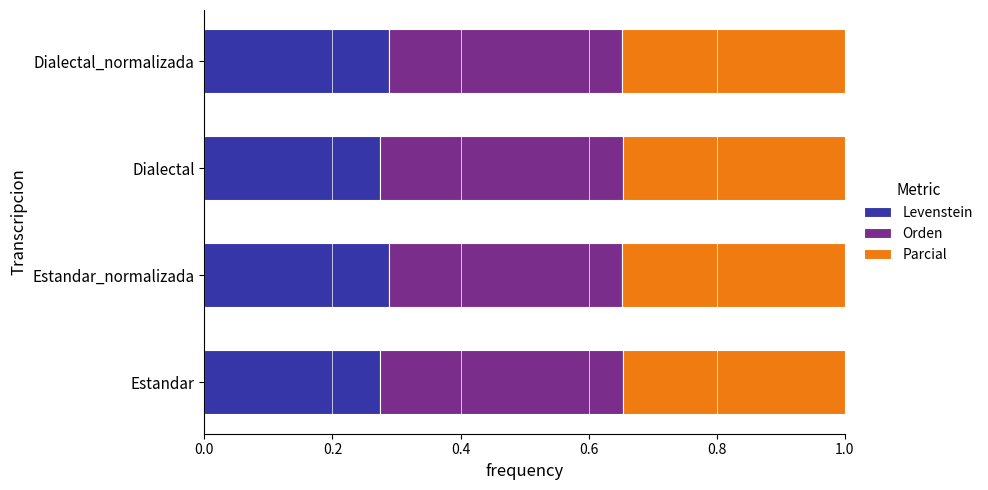

What is the total value across all series at Estandar?

1.0